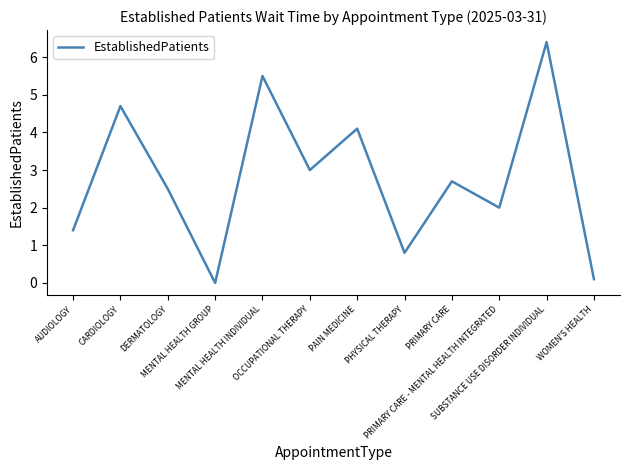

Read the value at PAIN MEDICINE.

4.1